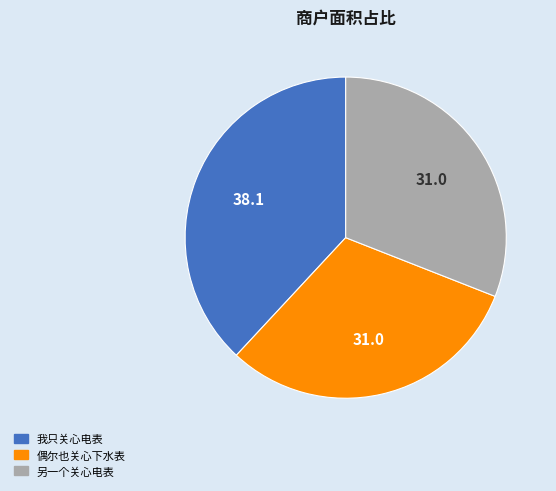

Approximately how many times larger is the value at 偶尔也关心下水表 compared to 另一个关心电表?

1.0